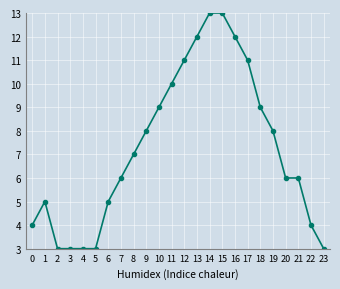

What is the ratio of the value at 12 to the value at 9?

1.4